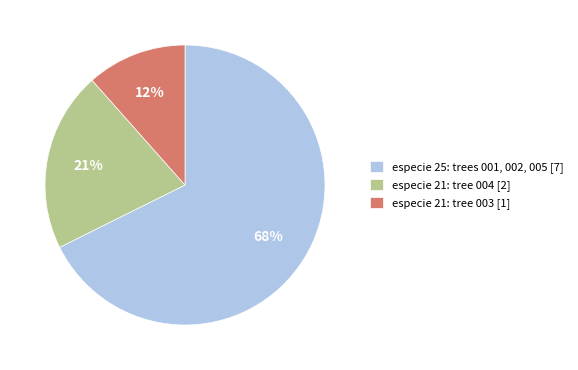

Rank the categories by value from highest to lowest.

especie 25: trees 001, 002, 005 [7], especie 21: tree 004 [2], especie 21: tree 003 [1]